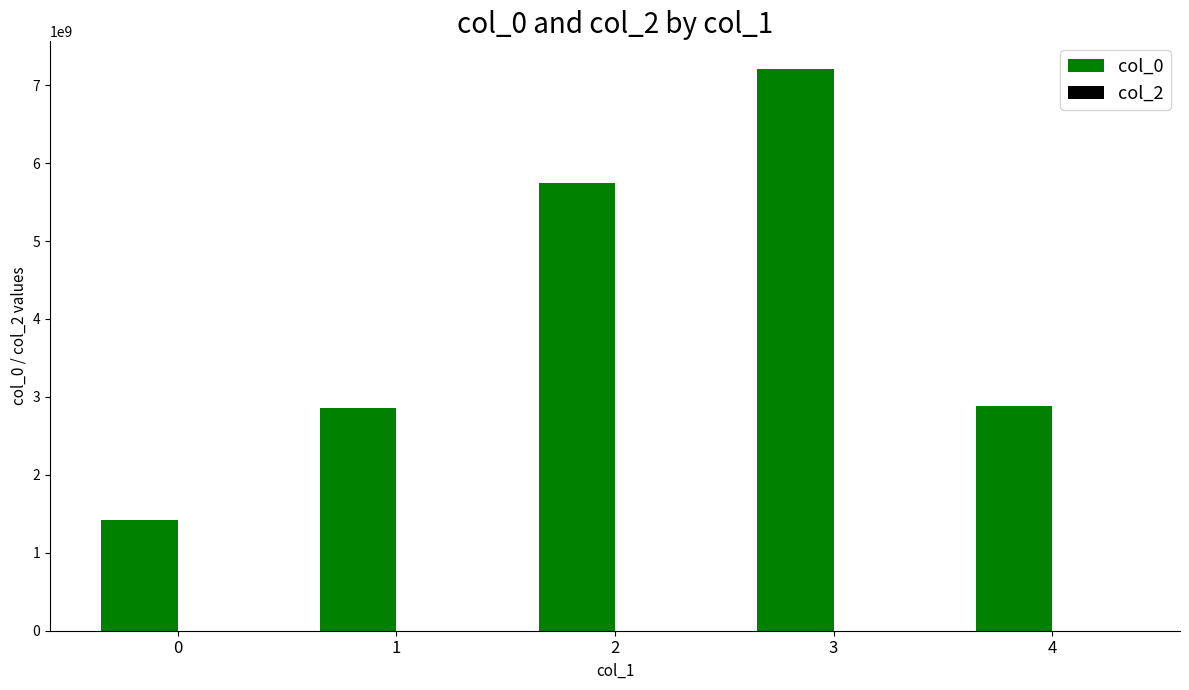

Is it true that the value at 3 is 11856139255?

False